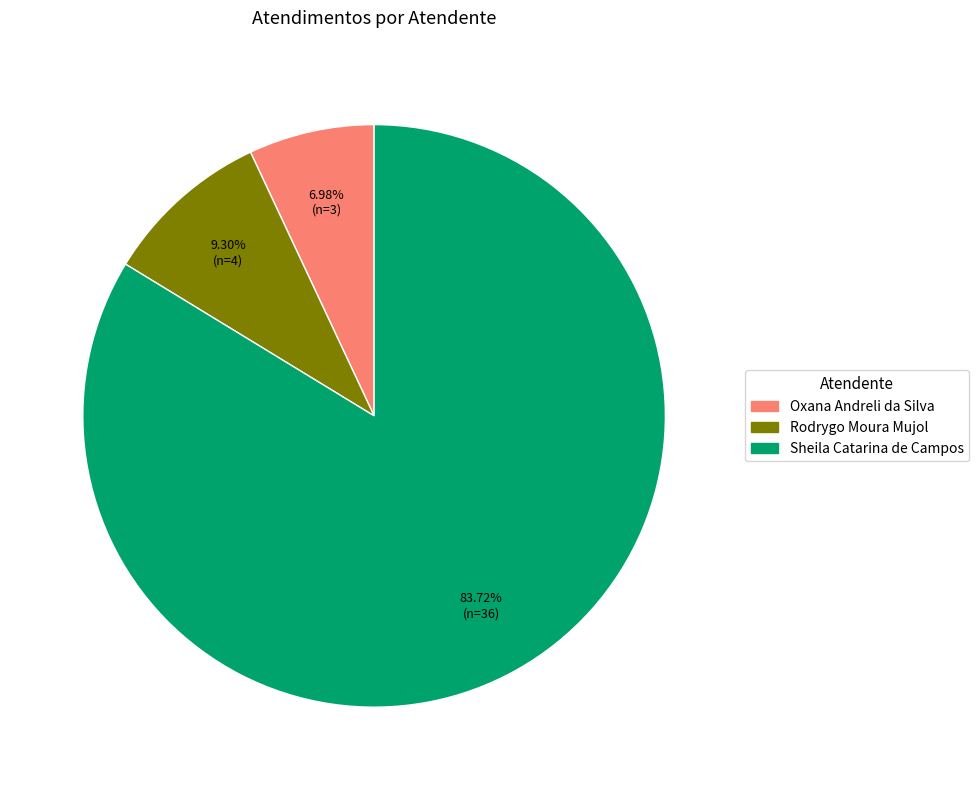

To the nearest percent, what is the difference between the largest and smallest slice percentages?

77%